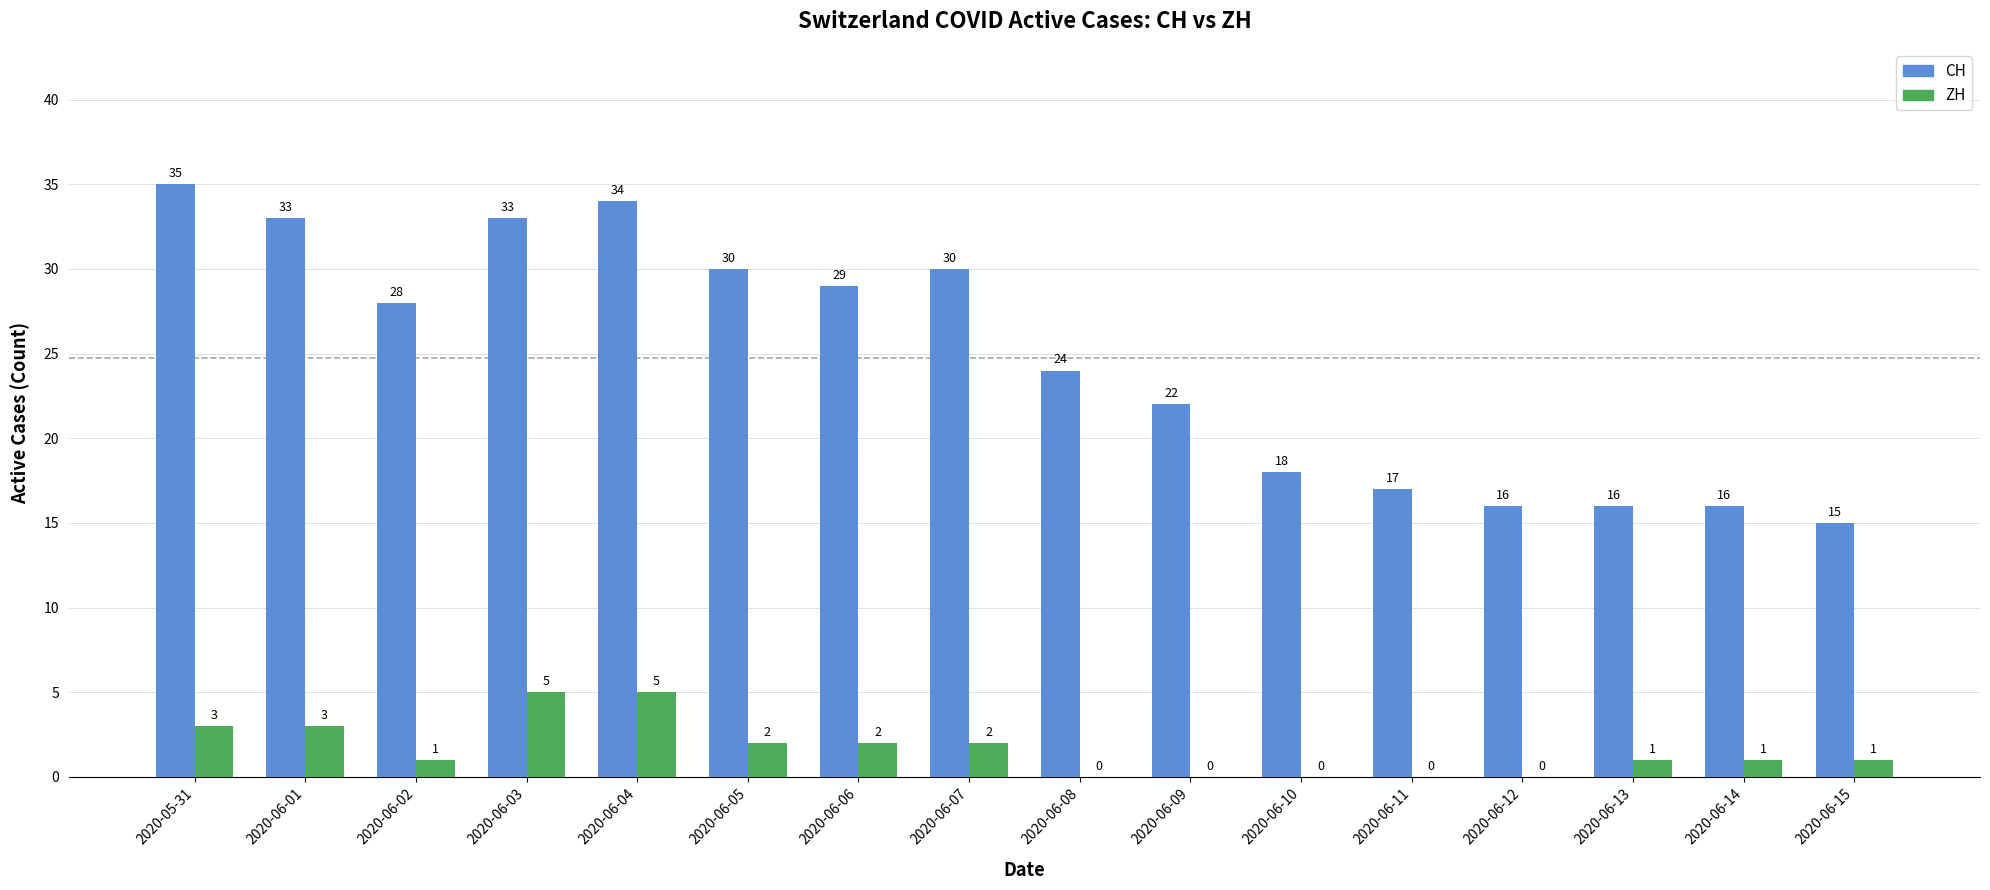

How many ZH values are between 0 and 3?

14